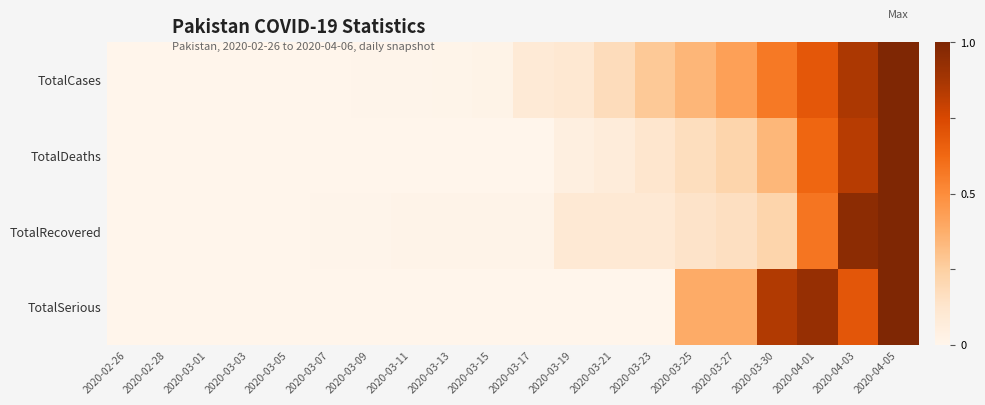

Reading right to left, transcribe all the data shown in this chart.

TotalCases: 2020-04-05=1.0	2020-04-03=0.9	2020-04-01=0.7	2020-03-30=0.6	2020-03-27=0.4	2020-03-25=0.3	2020-03-23=0.3	2020-03-21=0.2	2020-03-19=0.1	2020-03-17=0.1	2020-03-15=0.0	2020-03-13=0.0	2020-03-11=0.0	2020-03-09=0.0	2020-03-07=0.0	2020-03-05=0.0	2020-03-03=0.0	2020-03-01=0.0	2020-02-28=0.0	2020-02-26=0.0
TotalDeaths: 2020-04-05=1.0	2020-04-03=0.8	2020-04-01=0.6	2020-03-30=0.3	2020-03-27=0.2	2020-03-25=0.2	2020-03-23=0.1	2020-03-21=0.1	2020-03-19=0.0	2020-03-17=0.0	2020-03-15=0.0	2020-03-13=0.0	2020-03-11=0.0	2020-03-09=0.0	2020-03-07=0.0	2020-03-05=0.0	2020-03-03=0.0	2020-03-01=0.0	2020-02-28=0.0	2020-02-26=0.0
TotalRecovered: 2020-04-05=1.0	2020-04-03=1.0	2020-04-01=0.6	2020-03-30=0.2	2020-03-27=0.2	2020-03-25=0.1	2020-03-23=0.1	2020-03-21=0.1	2020-03-19=0.1	2020-03-17=0.0	2020-03-15=0.0	2020-03-13=0.0	2020-03-11=0.0	2020-03-09=0.0	2020-03-07=0.0	2020-03-05=0.0	2020-03-03=0.0	2020-03-01=0.0	2020-02-28=0.0	2020-02-26=0.0
TotalSerious: 2020-04-05=1.0	2020-04-03=0.7	2020-04-01=0.9	2020-03-30=0.8	2020-03-27=0.4	2020-03-25=0.4	2020-03-23=0.0	2020-03-21=0.0	2020-03-19=0.0	2020-03-17=0.0	2020-03-15=0.0	2020-03-13=0.0	2020-03-11=0.0	2020-03-09=0.0	2020-03-07=0.0	2020-03-05=0.0	2020-03-03=0.0	2020-03-01=0.0	2020-02-28=0.0	2020-02-26=0.0